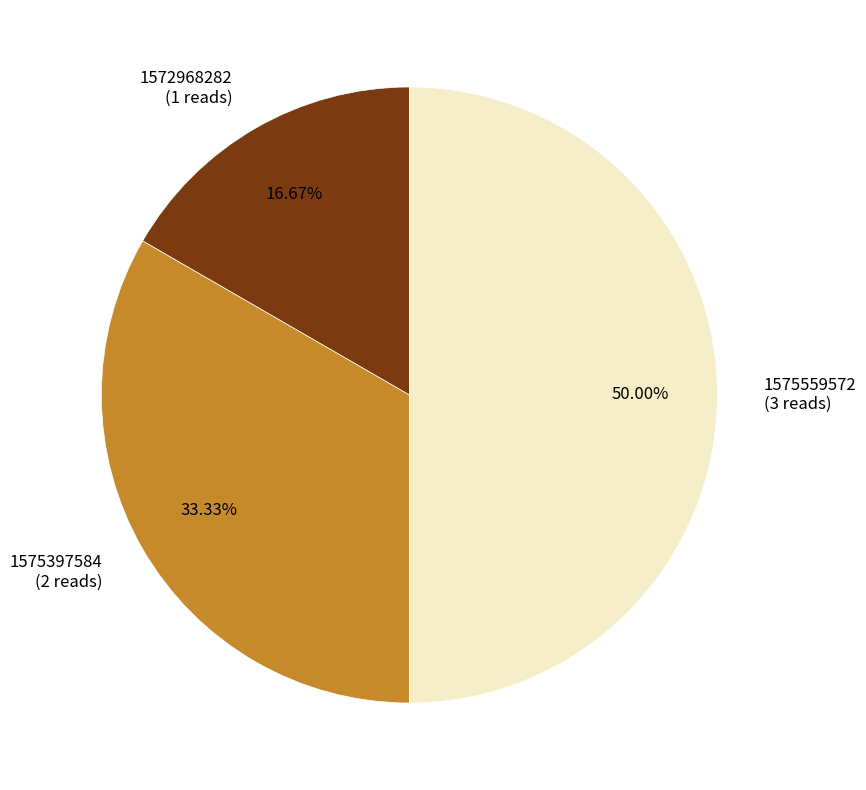

Combined, do 1575559572 and 1575397584 account for over 50%?

Yes